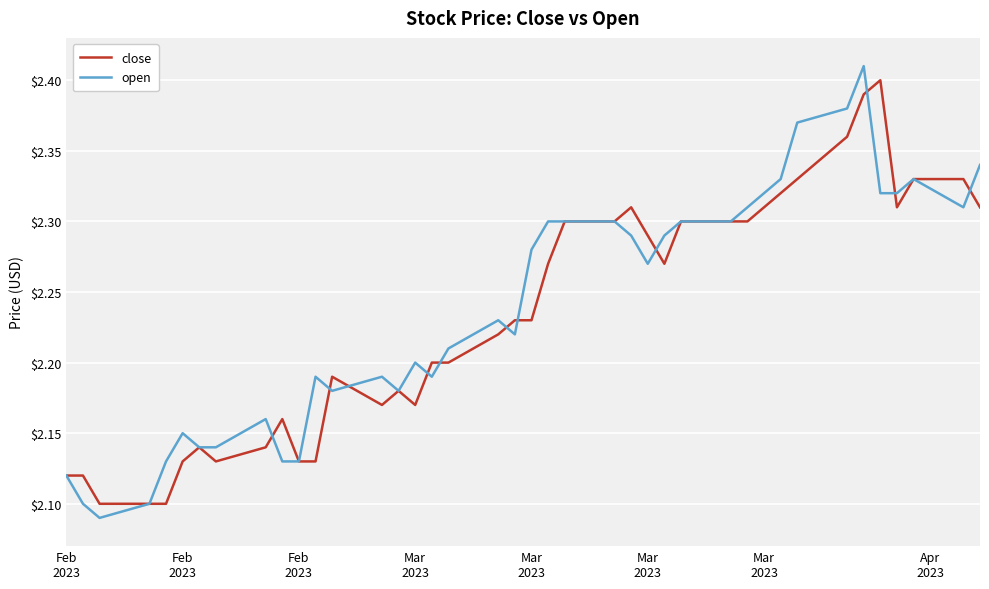

Which series has the widest spread of values?

open